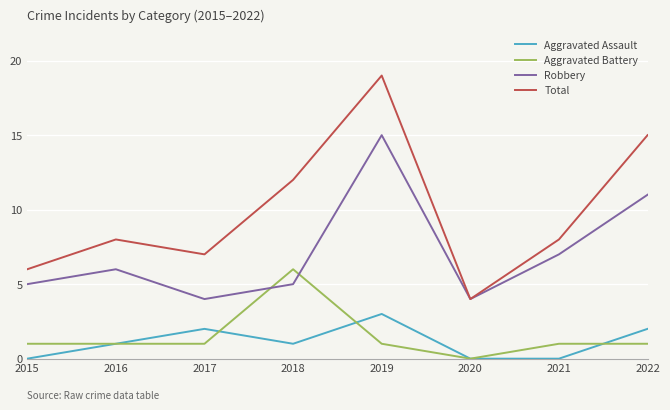

What are all the series names shown in the legend?

Aggravated Assault, Aggravated Battery, Robbery, Total